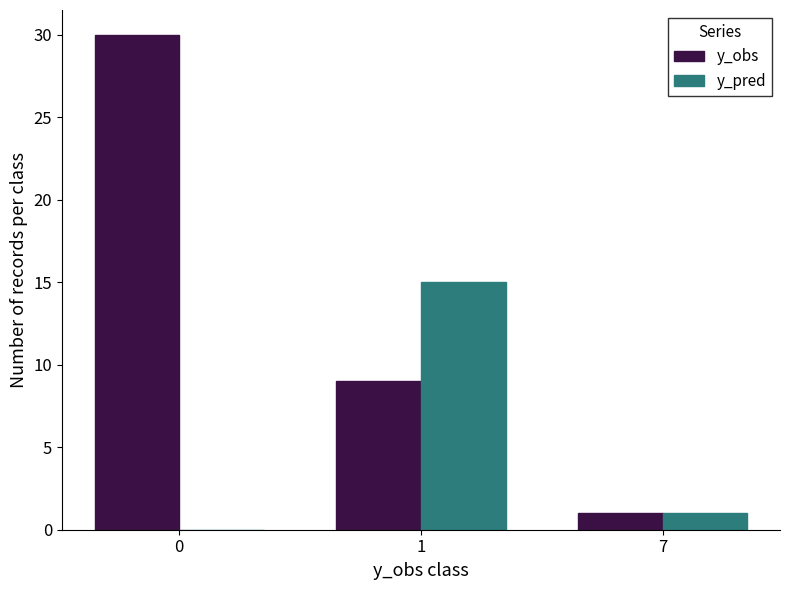

Are the bars horizontal?

No